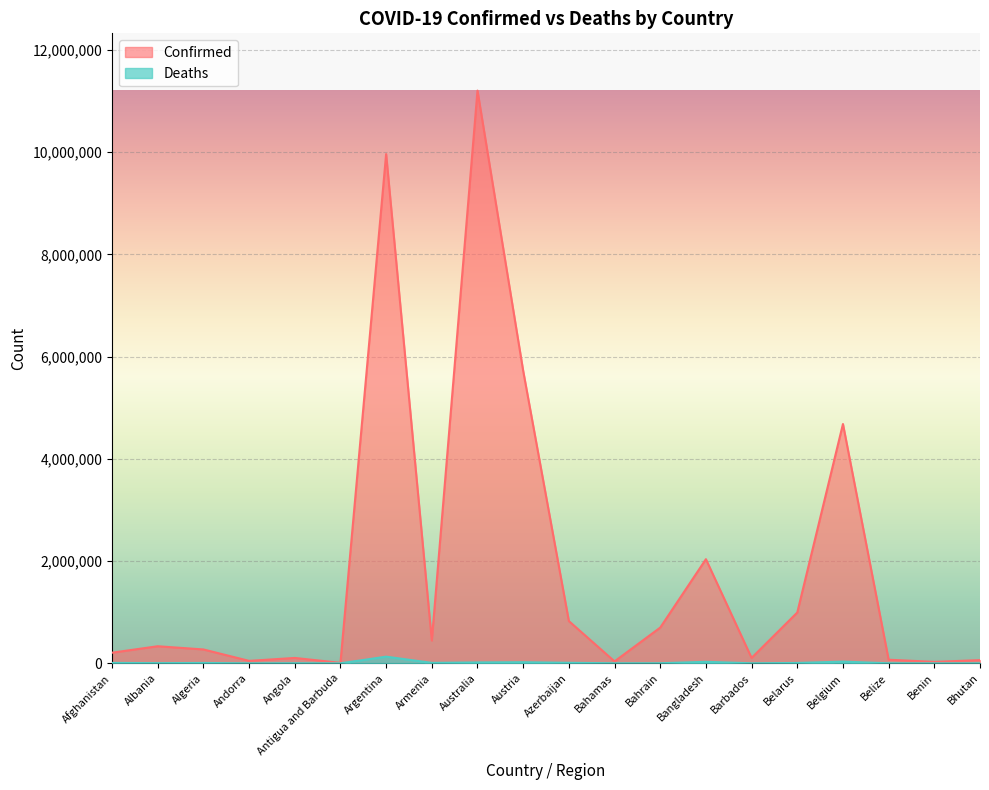

Reading left to right, list all the values displayed in this chart.

Confirmed: 207766	333887	271250	47781	105095	9106	9963697	445976	11205520	5722574	826683	37491	699094	2037240	105515	994037	4682234	70174	27982	62538
Deaths: 7850	3596	6881	165	1930	146	130171	8716	17304	21482	10013	833	1539	29440	568	7118	33395	688	163	21